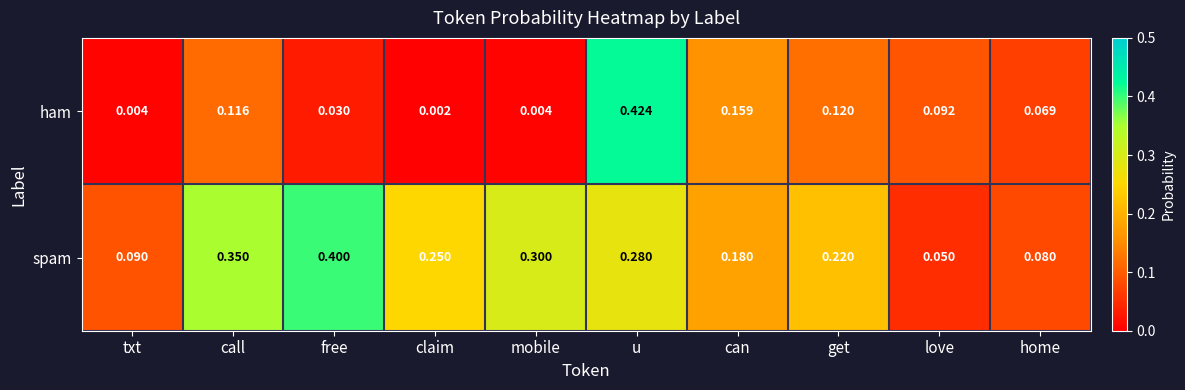

At which label does spam reach its minimum?

love